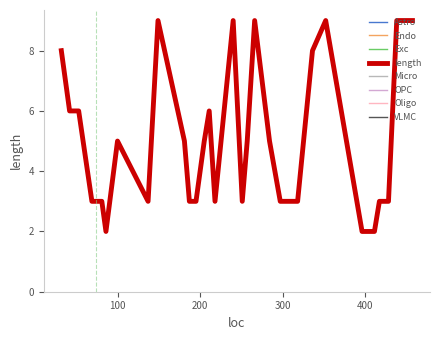

What is the average value?

5